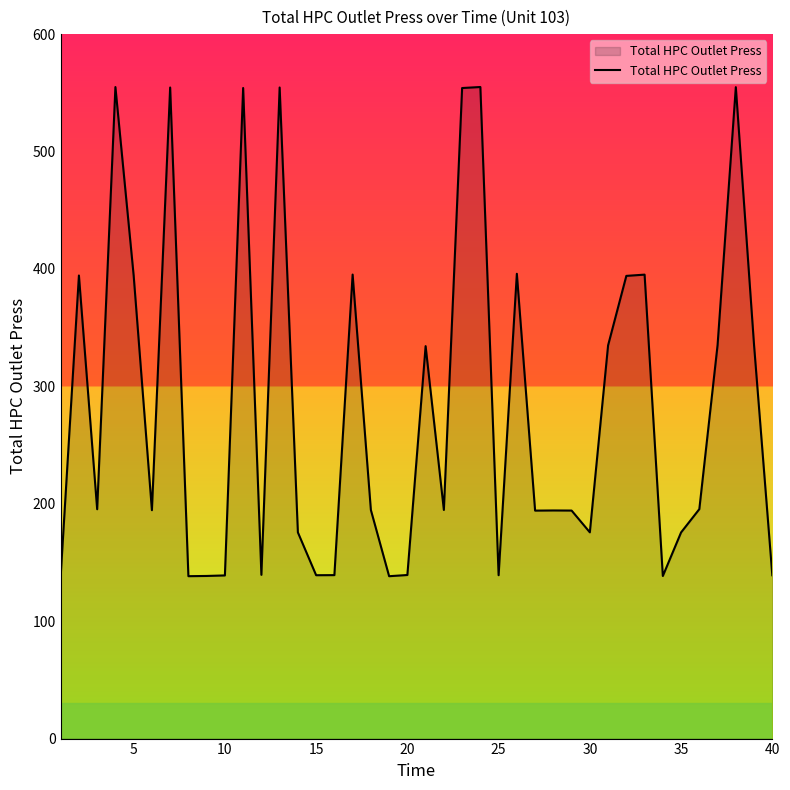

What is the minimum value shown in the chart?

138.3